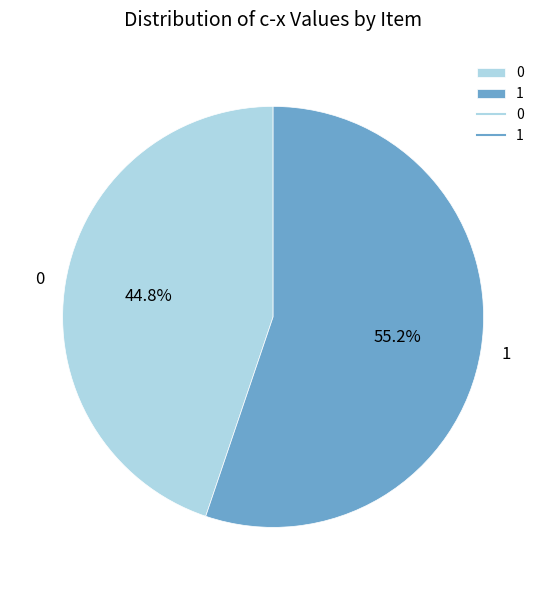

Approximately how many times larger is the value at 1 compared to 0?

1.2